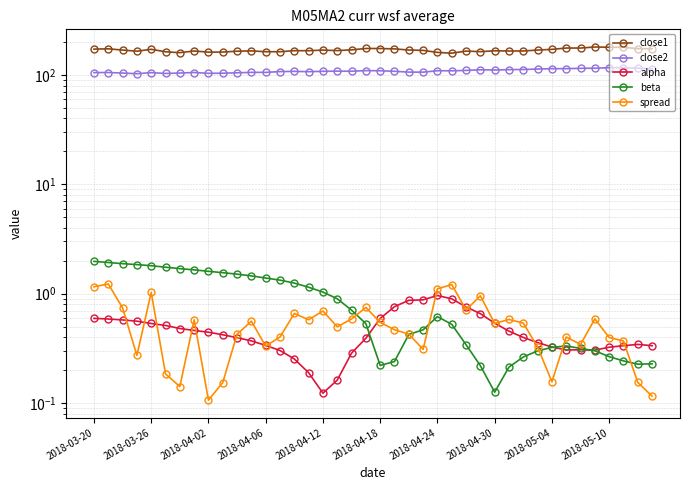

How many values in the close1 series exceed 167?

20